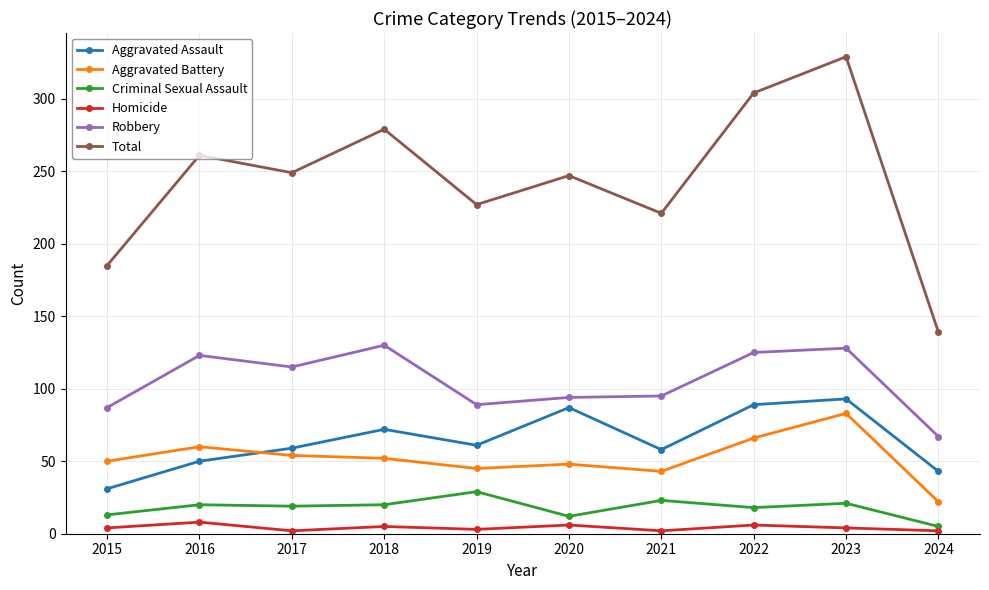

At which category is the sum across all series the highest?

2023